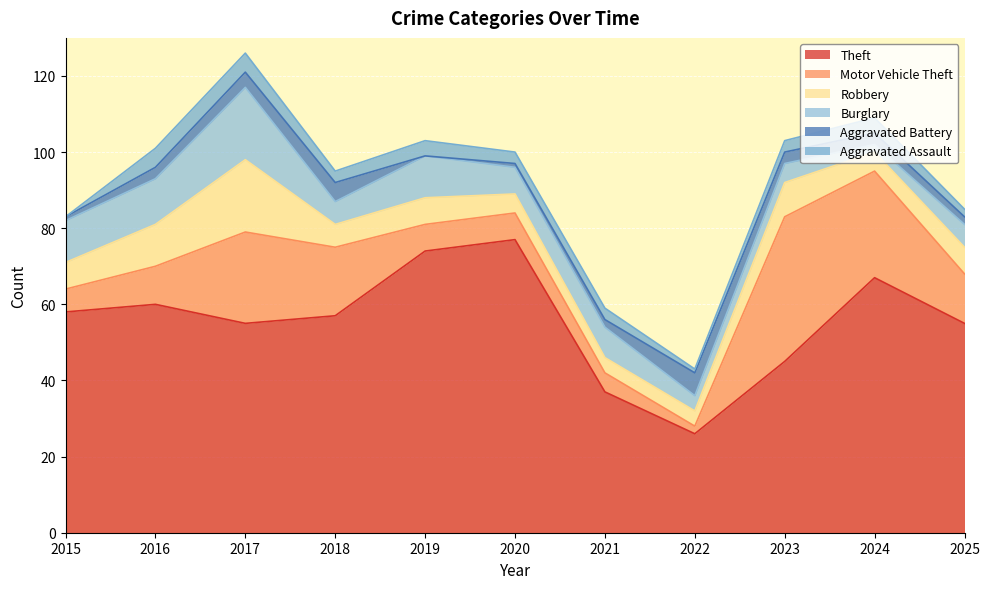

Rank the categories by Aggravated Battery value from highest to lowest.

2022, 2018, 2017, 2016, 2023, 2024, 2021, 2025, 2015, 2020, 2019